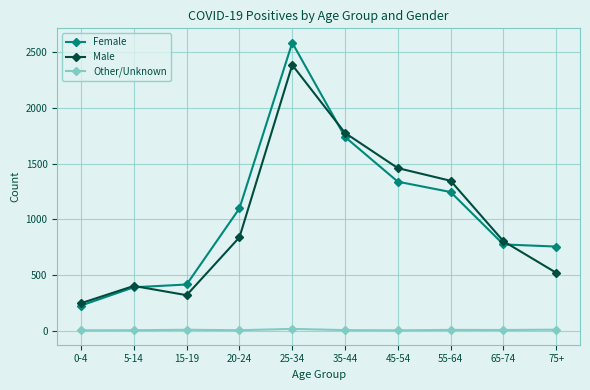

What is the approximate value of Other/Unknown at 25-34, to the nearest 10?

20